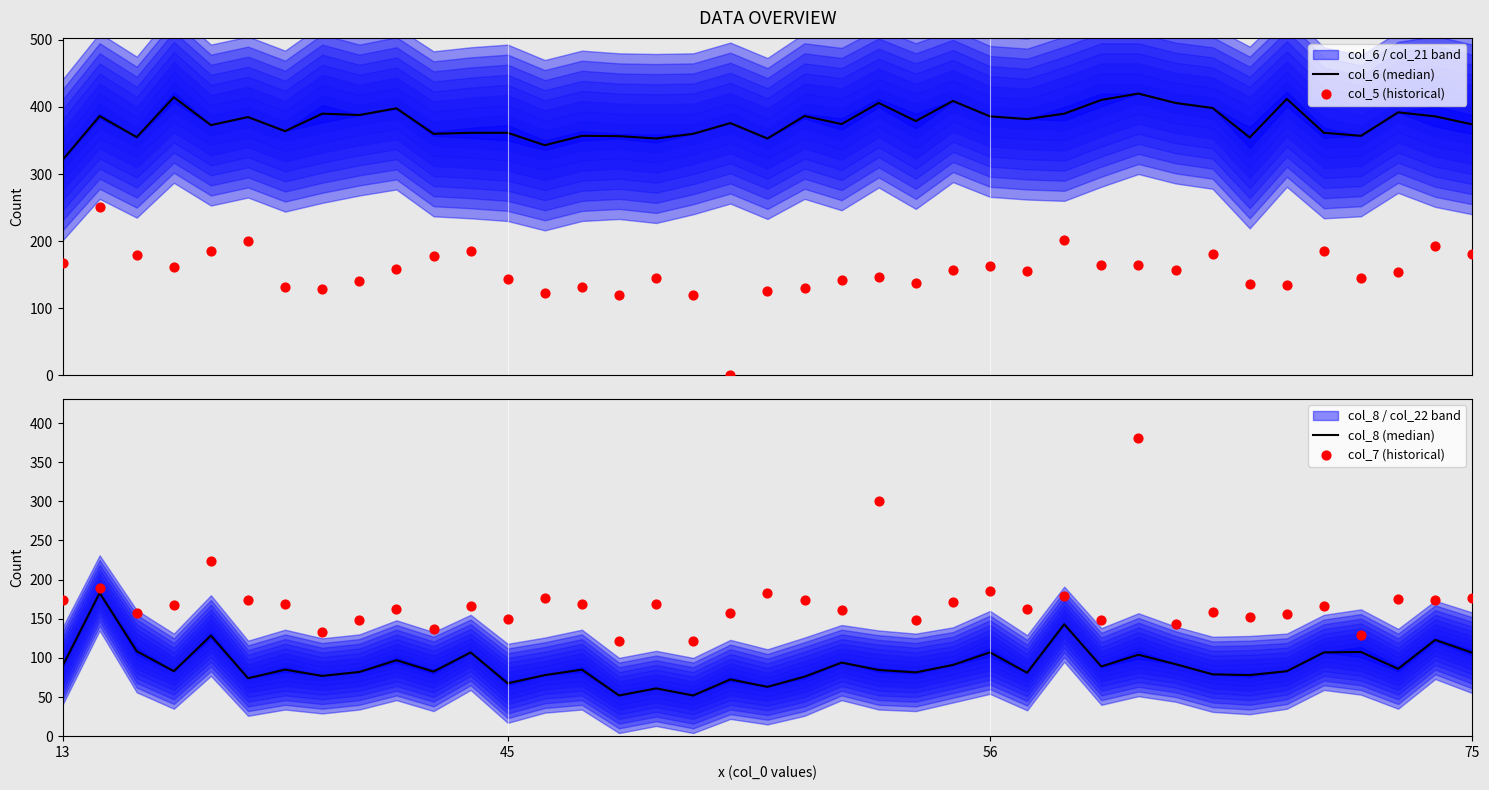

Which series contains the highest Y value?

col_6 (median)